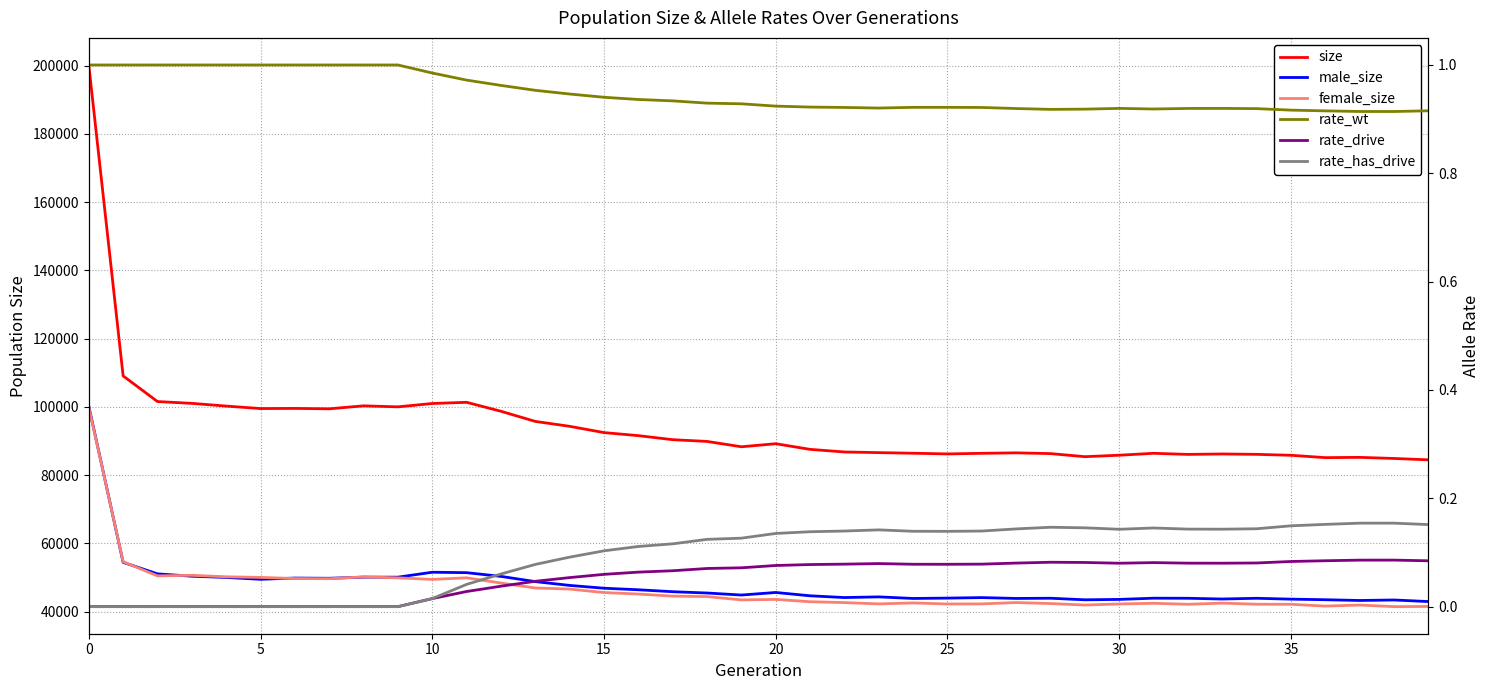

What is the label of the 12th point from the right?

28